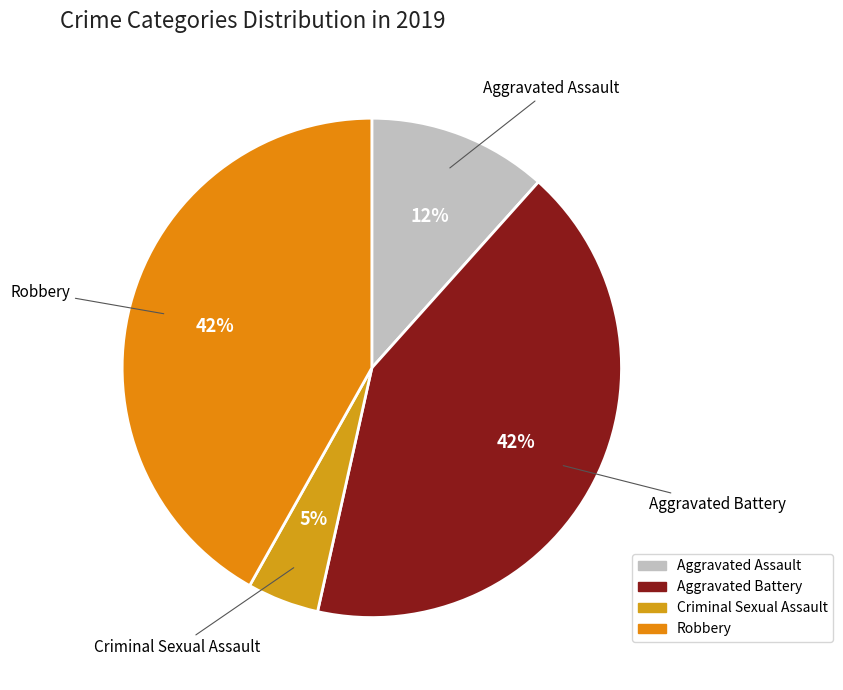

Is it true that Aggravated Assault is 12% of the pie?

True